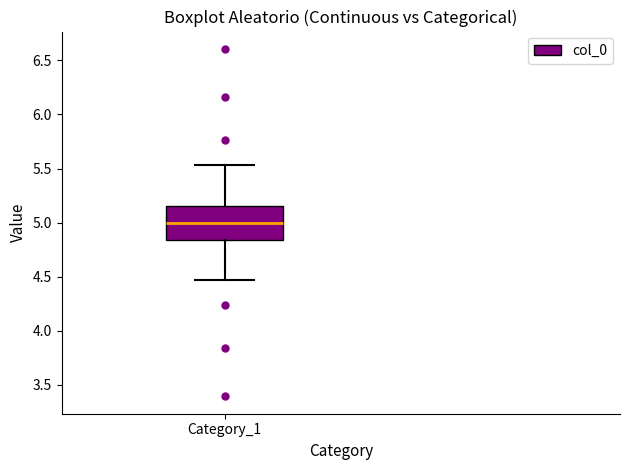

Transcribe this box plot: give where the median line is, the range the box spans, and where the two whiskers end, as read against the y-axis. The values are not printed on the chart, so give them approximately, as read against the axis.

median 5.00, box 4.85 to 5.15, whiskers 4.45 to 5.55